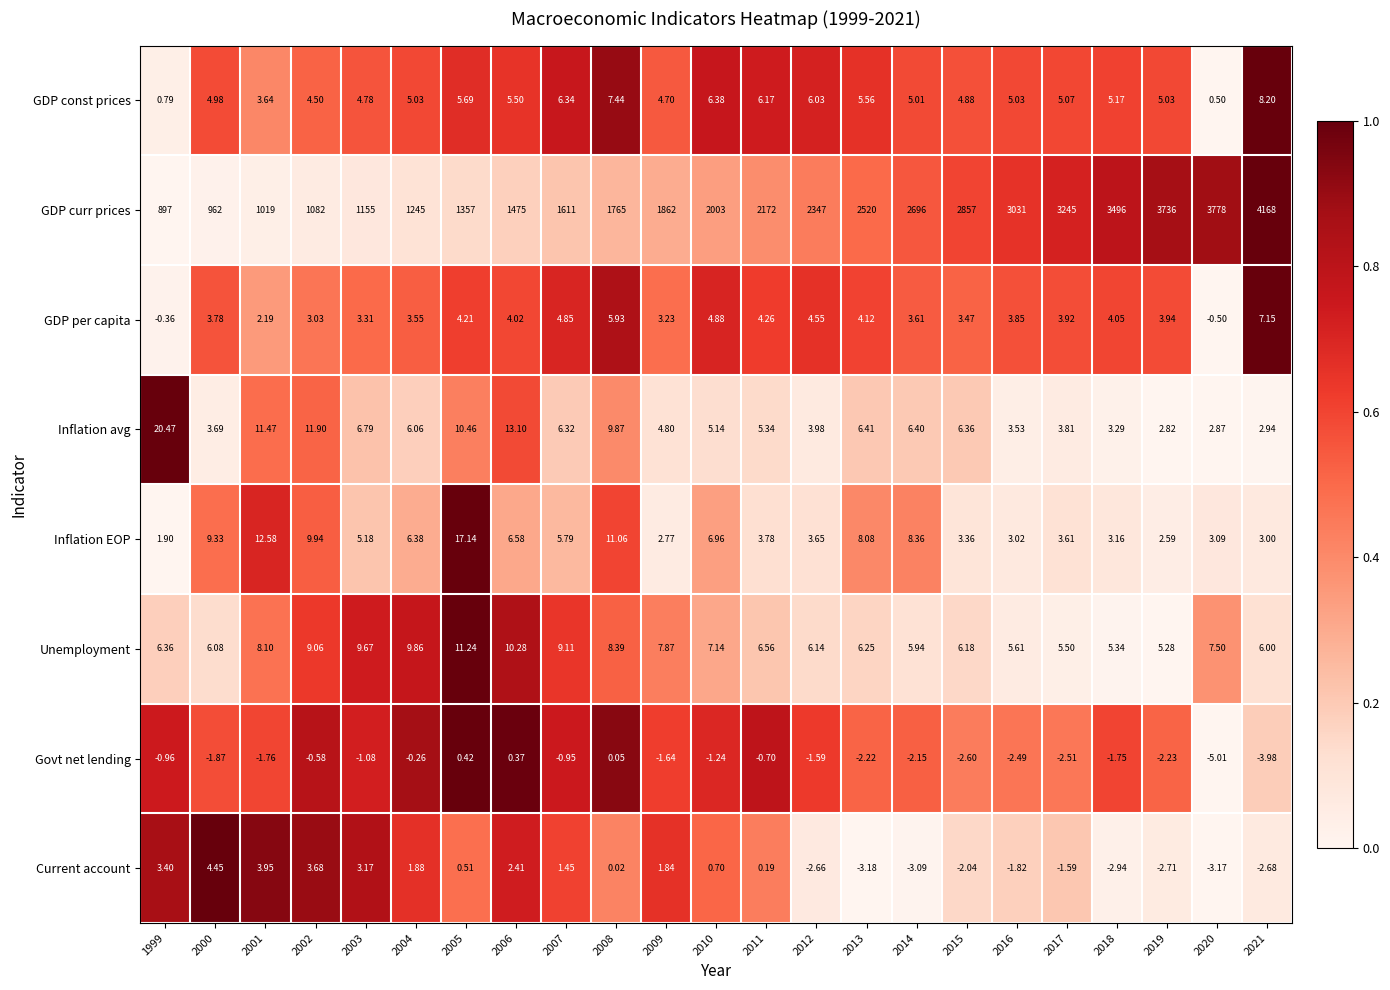

Between 2001 and 2015, which series saw the biggest shift?

GDP curr prices